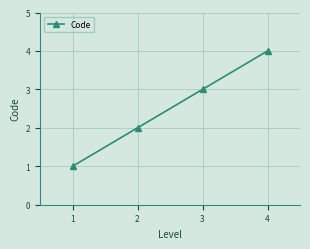

Reading left to right, list all the values displayed in this chart.

1	2	3	4